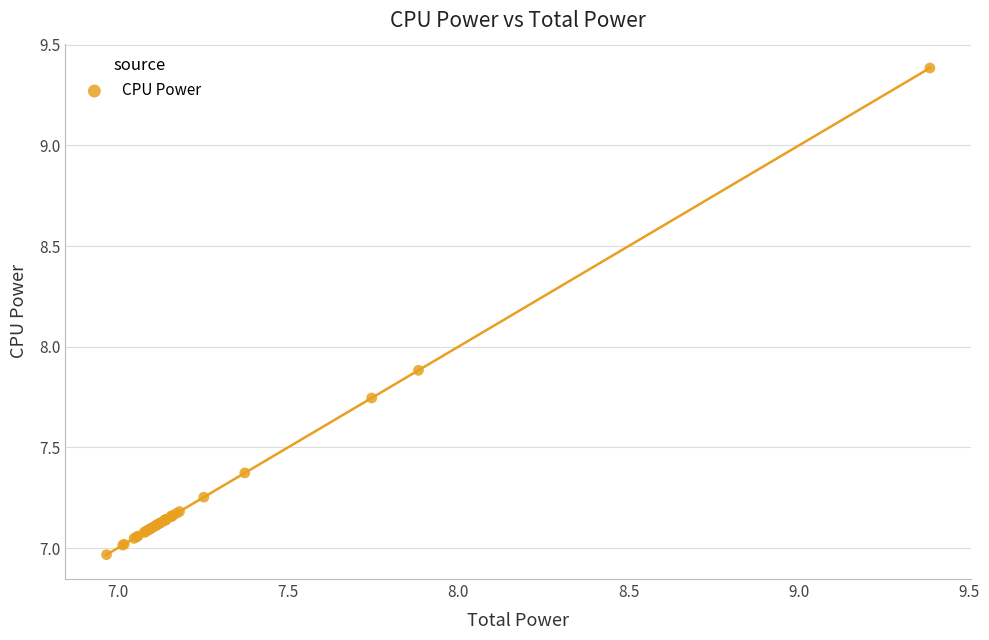

What Y value in the scatter plot is closest to 8?

7.9